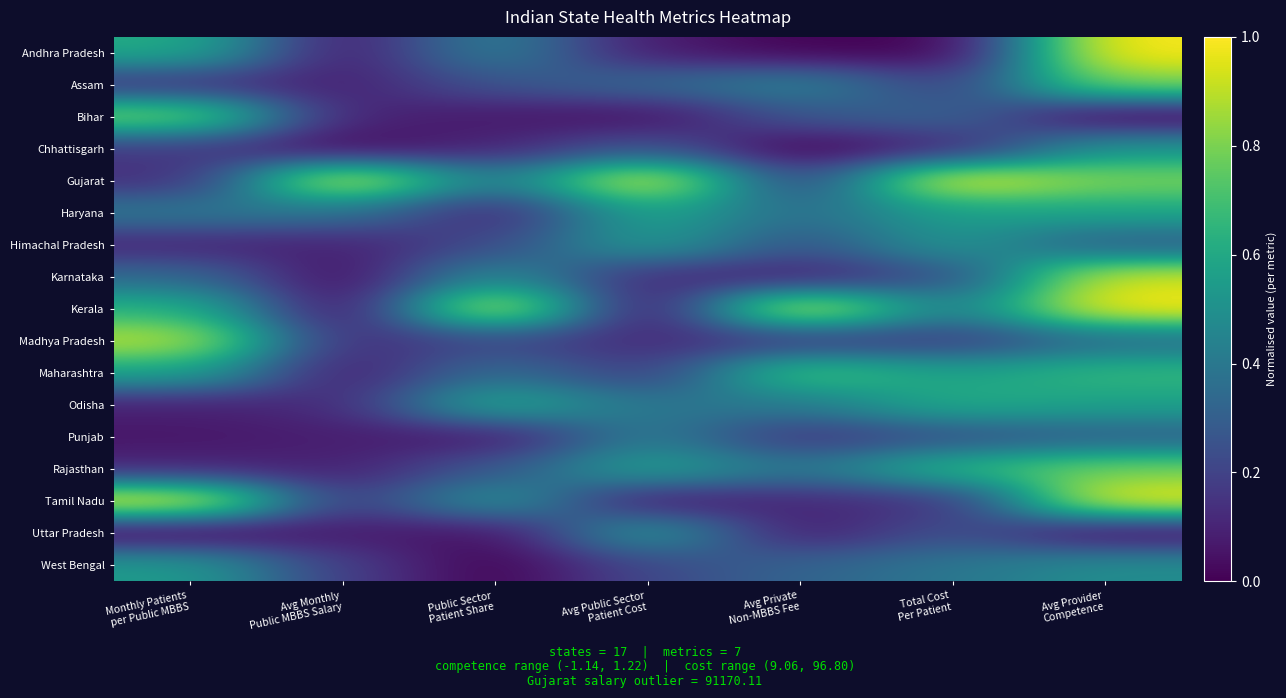

Reading left to right, extract all data points from this chart.

Andhra Pradesh: Monthly Patients
per Public MBBS=0.6	Avg Monthly
Public MBBS Salary=0.1	Public Sector
Patient Share=0.4	Avg Public Sector
Patient Cost=0.1	Avg Private
Non-MBBS Fee=0.0	Total Cost
Per Patient=0.0	Avg Provider
Competence=1.0
Assam: Monthly Patients
per Public MBBS=0.1	Avg Monthly
Public MBBS Salary=0.1	Public Sector
Patient Share=0.3	Avg Public Sector
Patient Cost=0.3	Avg Private
Non-MBBS Fee=0.4	Total Cost
Per Patient=0.2	Avg Provider
Competence=0.8
Bihar: Monthly Patients
per Public MBBS=0.8	Avg Monthly
Public MBBS Salary=0.1	Public Sector
Patient Share=0.1	Avg Public Sector
Patient Cost=0.0	Avg Private
Non-MBBS Fee=0.3	Total Cost
Per Patient=0.3	Avg Provider
Competence=0.0
Chhattisgarh: Monthly Patients
per Public MBBS=0.2	Avg Monthly
Public MBBS Salary=0.0	Public Sector
Patient Share=0.1	Avg Public Sector
Patient Cost=0.3	Avg Private
Non-MBBS Fee=0.0	Total Cost
Per Patient=0.1	Avg Provider
Competence=0.5
Gujarat: Monthly Patients
per Public MBBS=0.1	Avg Monthly
Public MBBS Salary=1.0	Public Sector
Patient Share=0.4	Avg Public Sector
Patient Cost=1.0	Avg Private
Non-MBBS Fee=0.2	Total Cost
Per Patient=1.0	Avg Provider
Competence=0.8
Haryana: Monthly Patients
per Public MBBS=0.4	Avg Monthly
Public MBBS Salary=0.4	Public Sector
Patient Share=0.1	Avg Public Sector
Patient Cost=0.6	Avg Private
Non-MBBS Fee=0.4	Total Cost
Per Patient=0.6	Avg Provider
Competence=0.6
Himachal Pradesh: Monthly Patients
per Public MBBS=0.1	Avg Monthly
Public MBBS Salary=0.1	Public Sector
Patient Share=0.2	Avg Public Sector
Patient Cost=0.6	Avg Private
Non-MBBS Fee=0.3	Total Cost
Per Patient=0.5	Avg Provider
Competence=0.3
Karnataka: Monthly Patients
per Public MBBS=0.3	Avg Monthly
Public MBBS Salary=0.0	Public Sector
Patient Share=0.5	Avg Public Sector
Patient Cost=0.1	Avg Private
Non-MBBS Fee=0.1	Total Cost
Per Patient=0.2	Avg Provider
Competence=0.9
Kerala: Monthly Patients
per Public MBBS=0.6	Avg Monthly
Public MBBS Salary=0.0	Public Sector
Patient Share=1.0	Avg Public Sector
Patient Cost=0.0	Avg Private
Non-MBBS Fee=1.0	Total Cost
Per Patient=0.4	Avg Provider
Competence=1.0
Madhya Pradesh: Monthly Patients
per Public MBBS=0.9	Avg Monthly
Public MBBS Salary=0.1	Public Sector
Patient Share=0.2	Avg Public Sector
Patient Cost=0.1	Avg Private
Non-MBBS Fee=0.2	Total Cost
Per Patient=0.2	Avg Provider
Competence=0.3
Maharashtra: Monthly Patients
per Public MBBS=0.6	Avg Monthly
Public MBBS Salary=0.1	Public Sector
Patient Share=0.4	Avg Public Sector
Patient Cost=0.2	Avg Private
Non-MBBS Fee=0.7	Total Cost
Per Patient=0.6	Avg Provider
Competence=0.7
Odisha: Monthly Patients
per Public MBBS=0.1	Avg Monthly
Public MBBS Salary=0.1	Public Sector
Patient Share=0.6	Avg Public Sector
Patient Cost=0.4	Avg Private
Non-MBBS Fee=0.4	Total Cost
Per Patient=0.6	Avg Provider
Competence=0.6
Punjab: Monthly Patients
per Public MBBS=0.1	Avg Monthly
Public MBBS Salary=0.1	Public Sector
Patient Share=0.1	Avg Public Sector
Patient Cost=0.4	Avg Private
Non-MBBS Fee=0.1	Total Cost
Per Patient=0.2	Avg Provider
Competence=0.3
Rajasthan: Monthly Patients
per Public MBBS=0.1	Avg Monthly
Public MBBS Salary=0.1	Public Sector
Patient Share=0.3	Avg Public Sector
Patient Cost=0.6	Avg Private
Non-MBBS Fee=0.4	Total Cost
Per Patient=0.7	Avg Provider
Competence=0.8
Tamil Nadu: Monthly Patients
per Public MBBS=1.0	Avg Monthly
Public MBBS Salary=0.1	Public Sector
Patient Share=0.5	Avg Public Sector
Patient Cost=0.1	Avg Private
Non-MBBS Fee=0.1	Total Cost
Per Patient=0.1	Avg Provider
Competence=1.0
Uttar Pradesh: Monthly Patients
per Public MBBS=0.0	Avg Monthly
Public MBBS Salary=0.1	Public Sector
Patient Share=0.0	Avg Public Sector
Patient Cost=0.6	Avg Private
Non-MBBS Fee=0.1	Total Cost
Per Patient=0.3	Avg Provider
Competence=0.0
West Bengal: Monthly Patients
per Public MBBS=0.5	Avg Monthly
Public MBBS Salary=0.2	Public Sector
Patient Share=0.0	Avg Public Sector
Patient Cost=0.2	Avg Private
Non-MBBS Fee=0.3	Total Cost
Per Patient=0.4	Avg Provider
Competence=0.5